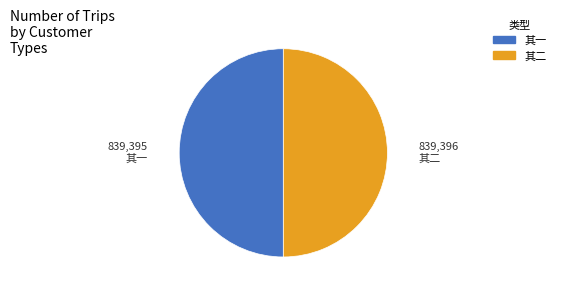

Is it true that 其二 is 38% of the pie?

False